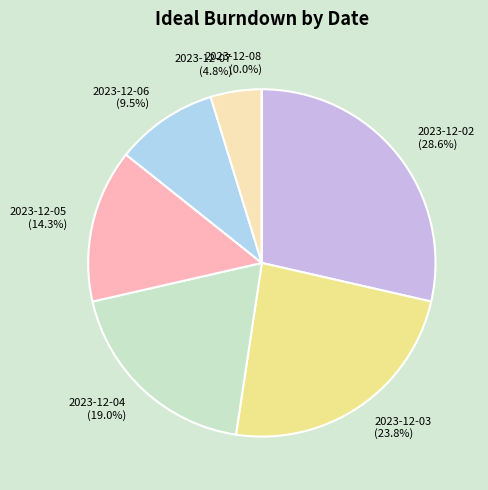

What is the ratio of the value at 2023-12-04 to the value at 2023-12-07?

4.0